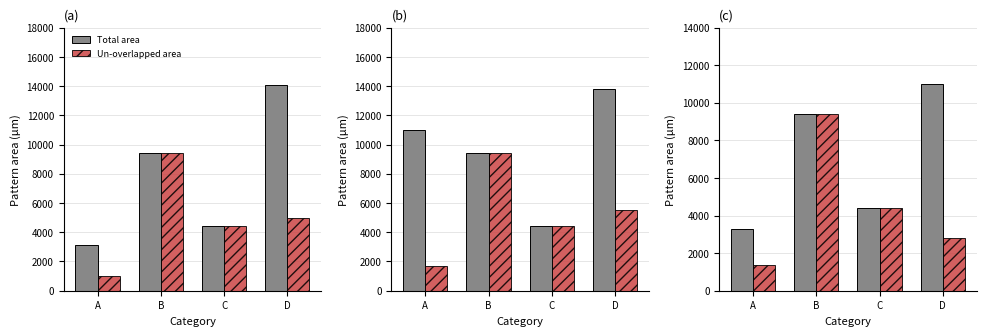

List the series in order of their overall mean, highest first.

Total area, Un-overlapped area